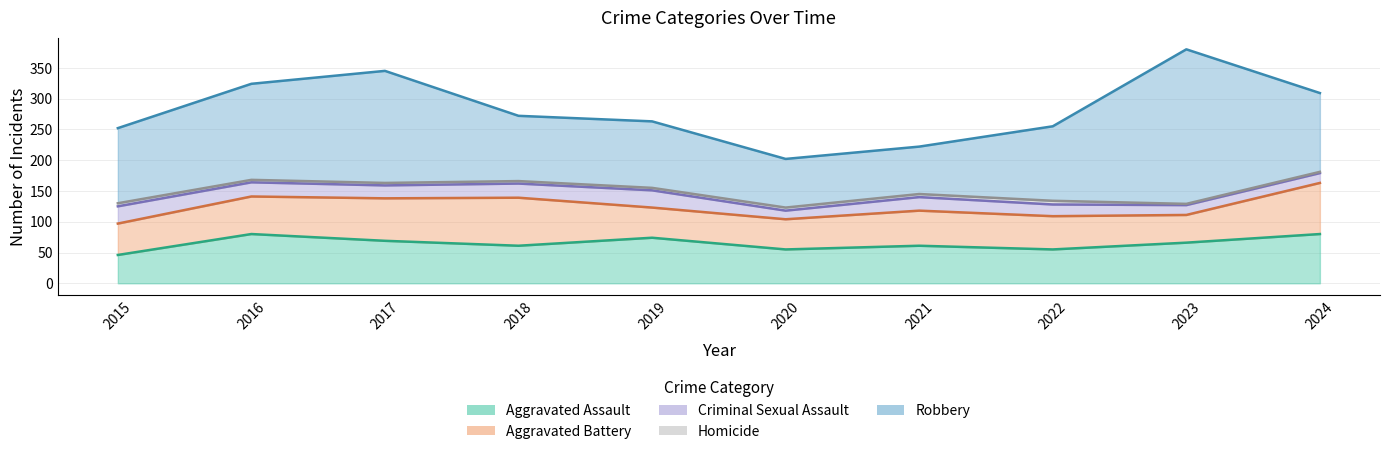

How many values in the Criminal Sexual Assault series exceed 22?

4